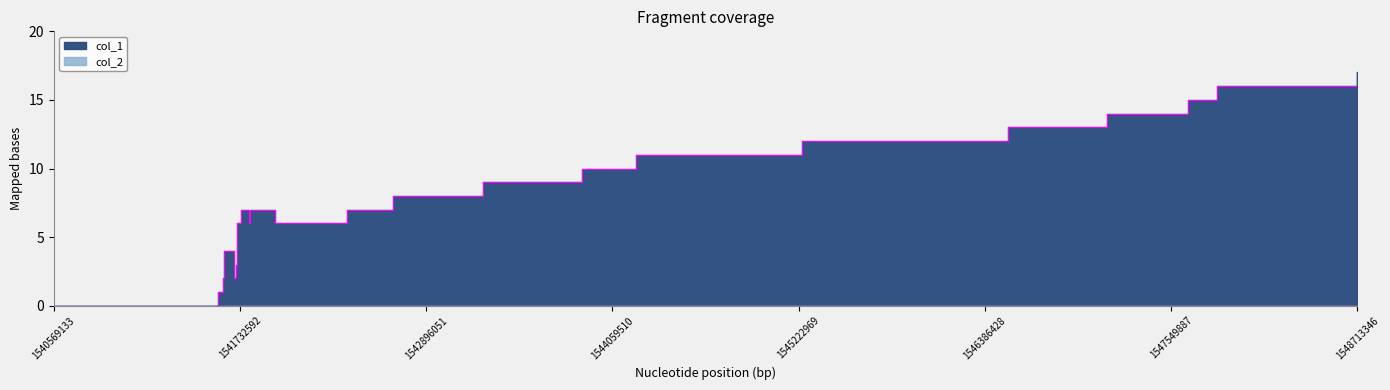

Is it true that the value at 1548713346 is 17?

True